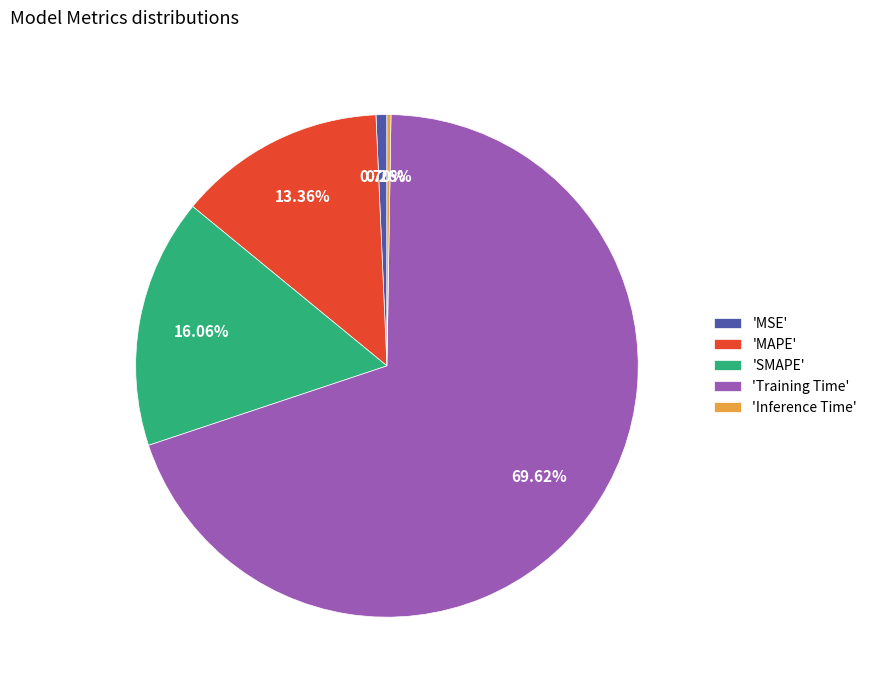

To the nearest percent, what is the difference between the largest and smallest slice percentages?

69%